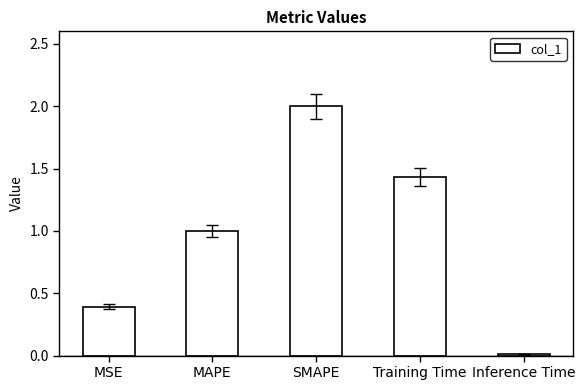

What is the difference between the maximum and second lowest values?

1.6